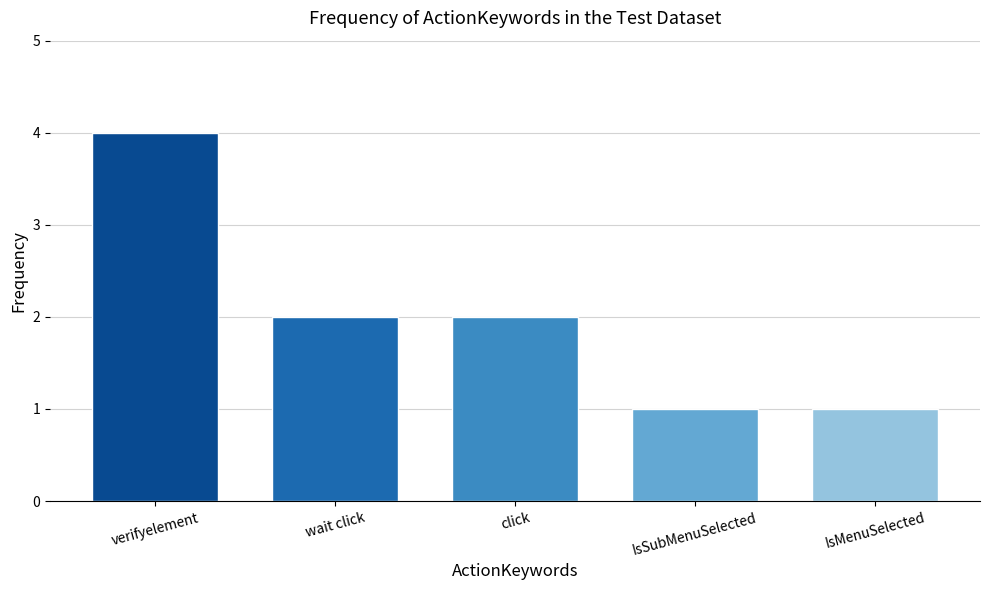

Does the chart contain stacked bars?

No